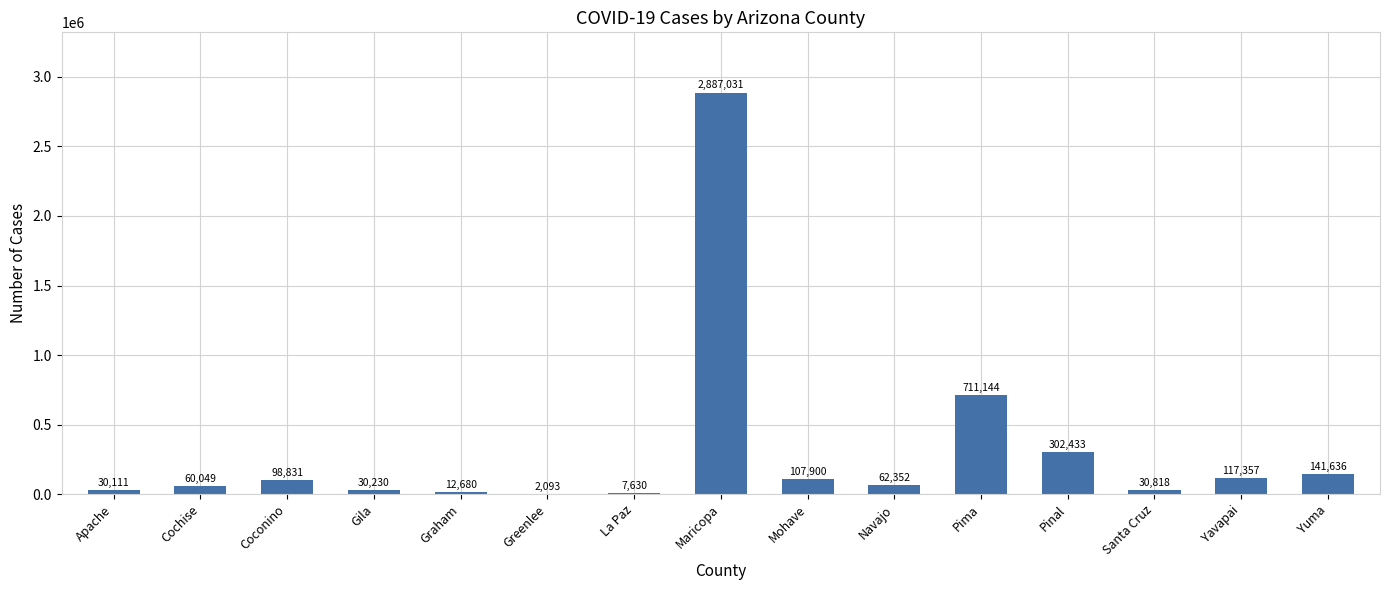

What is the ratio of the value at Santa Cruz to the value at Gila?

1.0